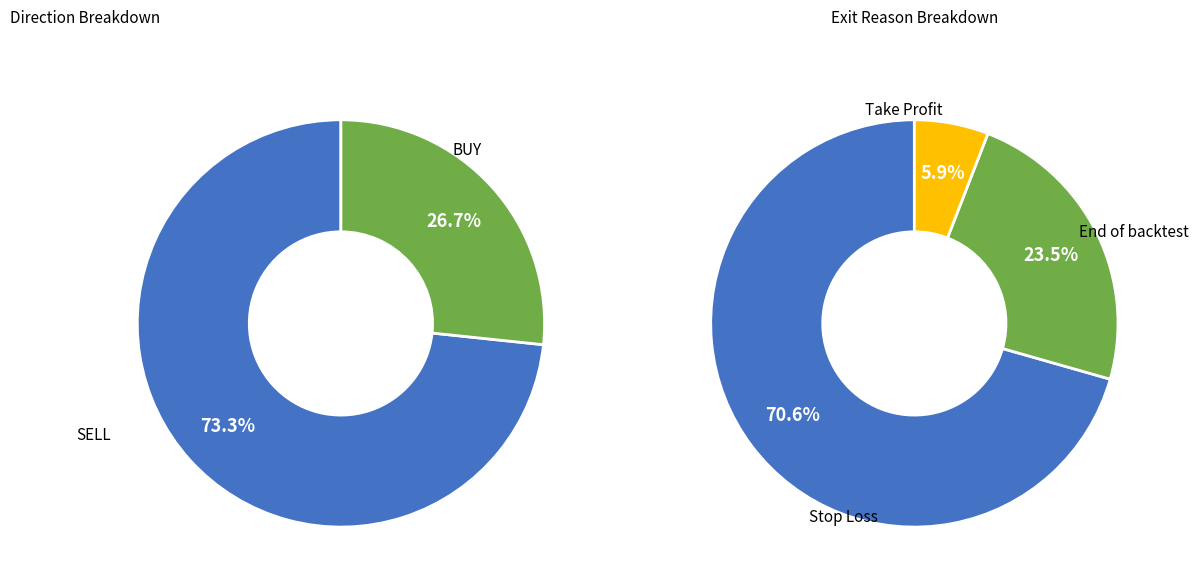

To the nearest percent, what is the average slice percentage?

50%